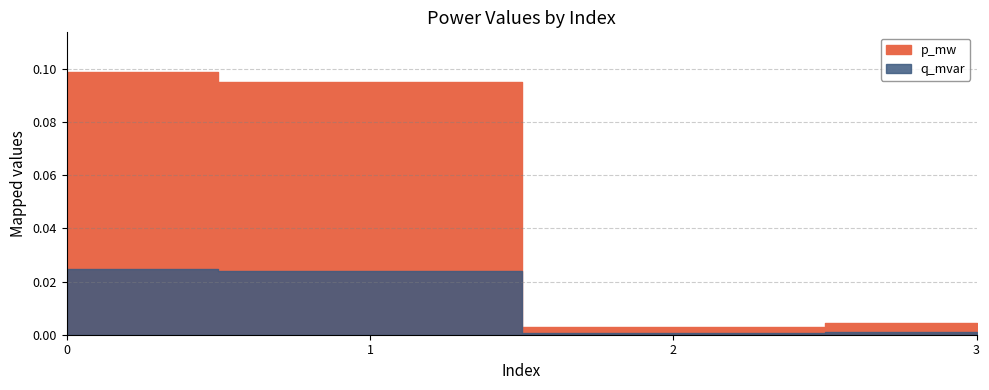

What are all the series names shown in the legend?

p_mw, q_mvar